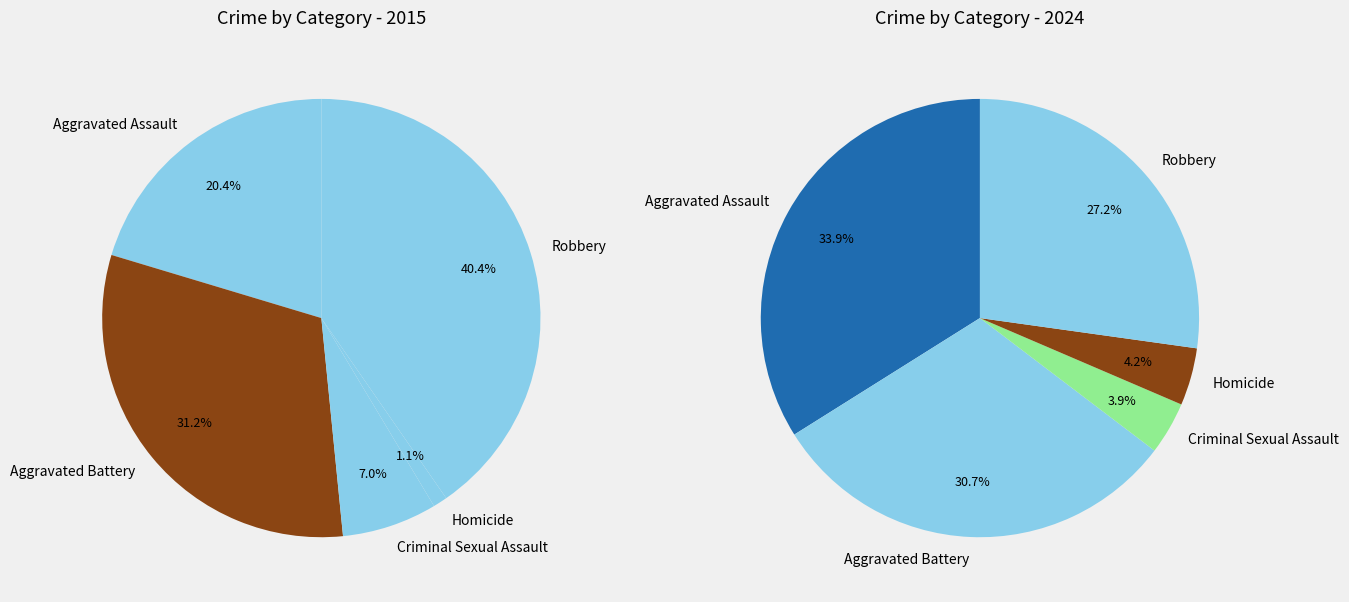

Is 2 the majority of the pie?

No